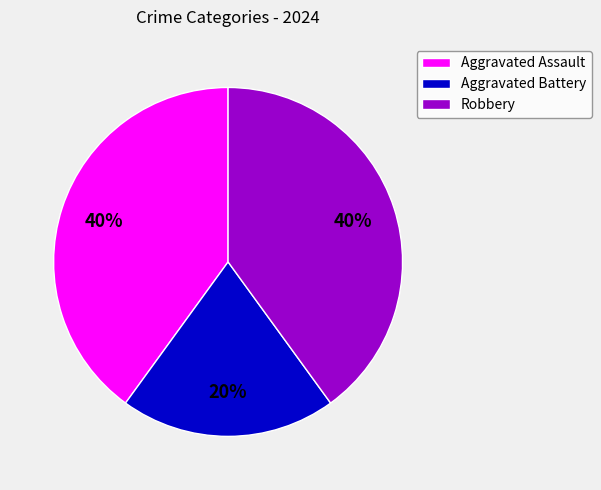

The Aggravated Battery slice represents 13% of the pie. True or false?

False